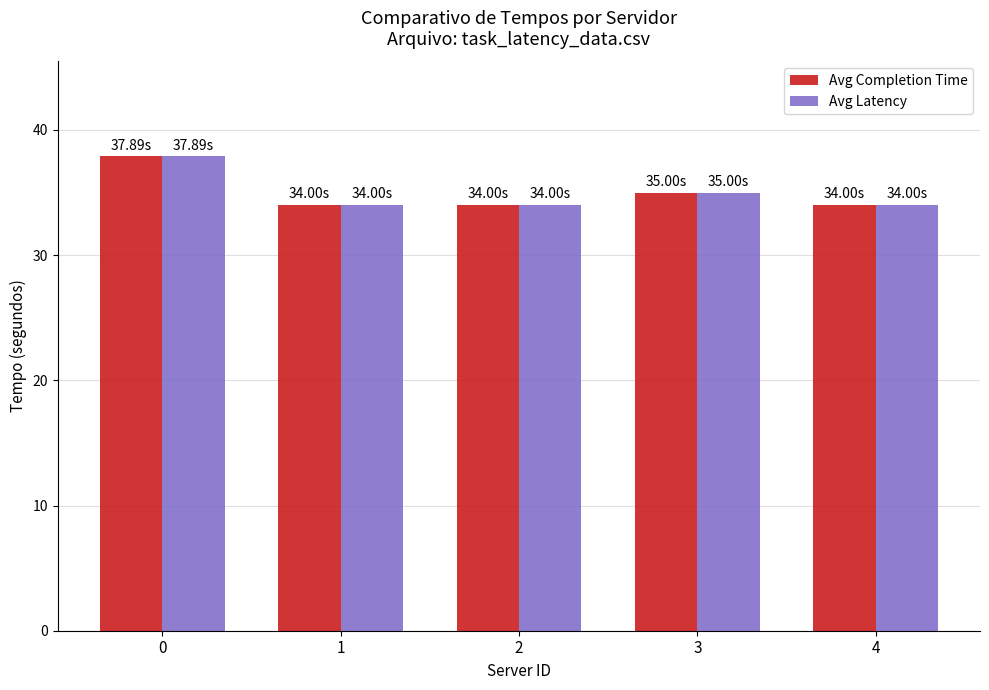

How many groups of bars are there?

5